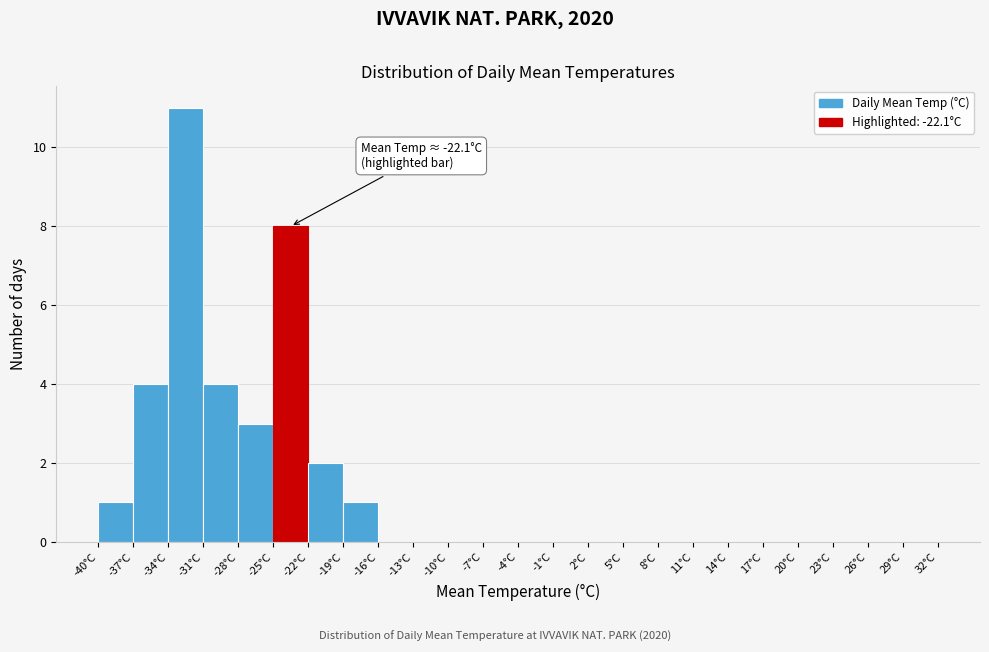

Over which range of the x-axis is the bar tallest?

-34 to -31